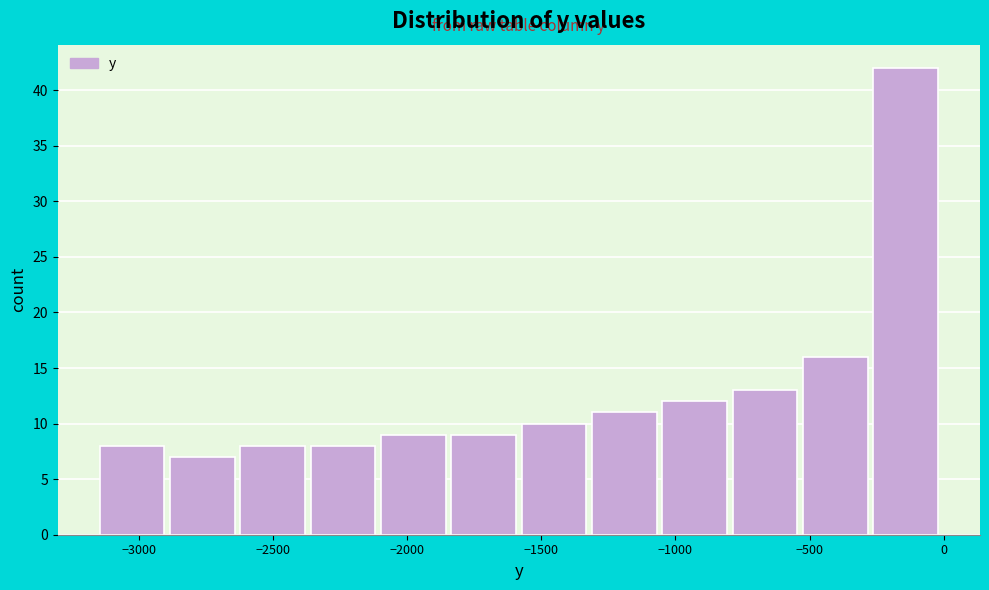

Reading left to right, transcribe this chart: for each bar, give the range it covers on the x-axis and its height. Neither the bar edges nor the heights are printed on the chart, so give them approximately, as read against the axes.

-3150 to -2900: 8
-2900 to -2600: 7
-2600 to -2350: 8
-2350 to -2100: 8
-2100 to -1850: 9
-1850 to -1550: 9
-1550 to -1300: 10
-1300 to -1050: 11
-1050 to -800: 12
-800 to -500: 13
-500 to -250: 16
-250 to 0: 42